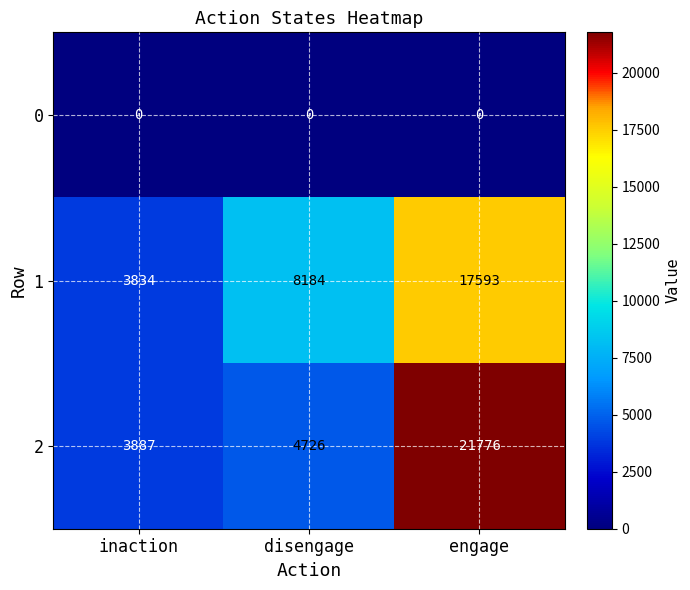

What is the difference between the 2 values at engage and disengage?

17050